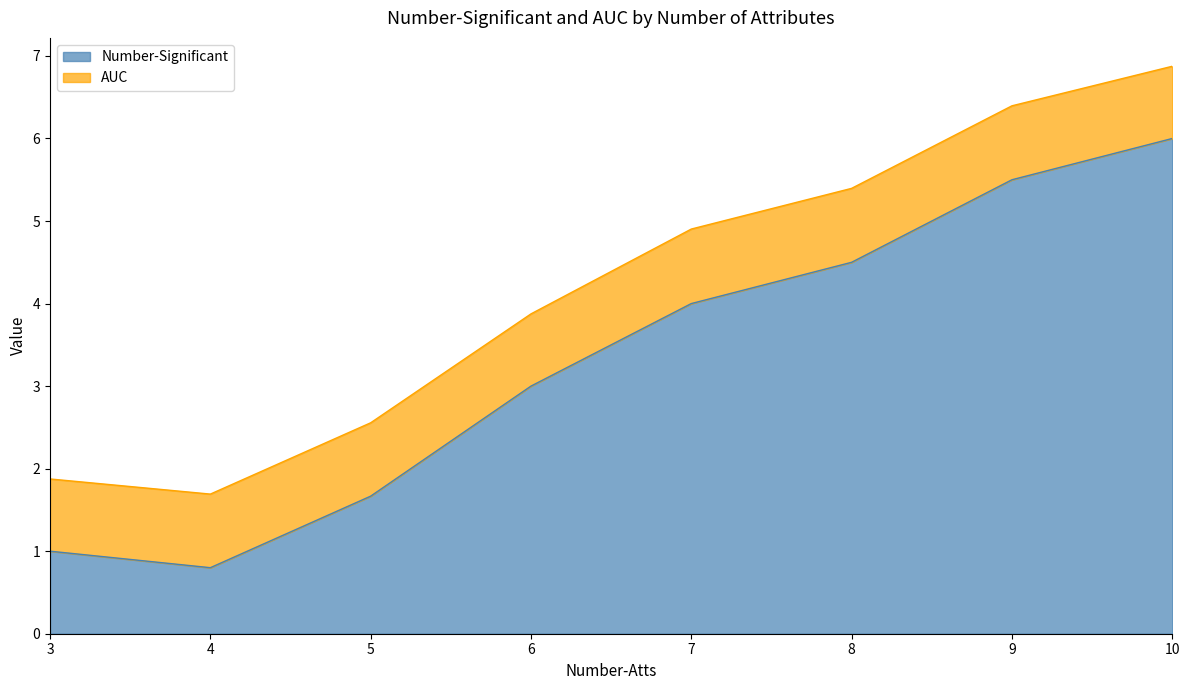

Which series has the largest total across all categories?

Number-Significant